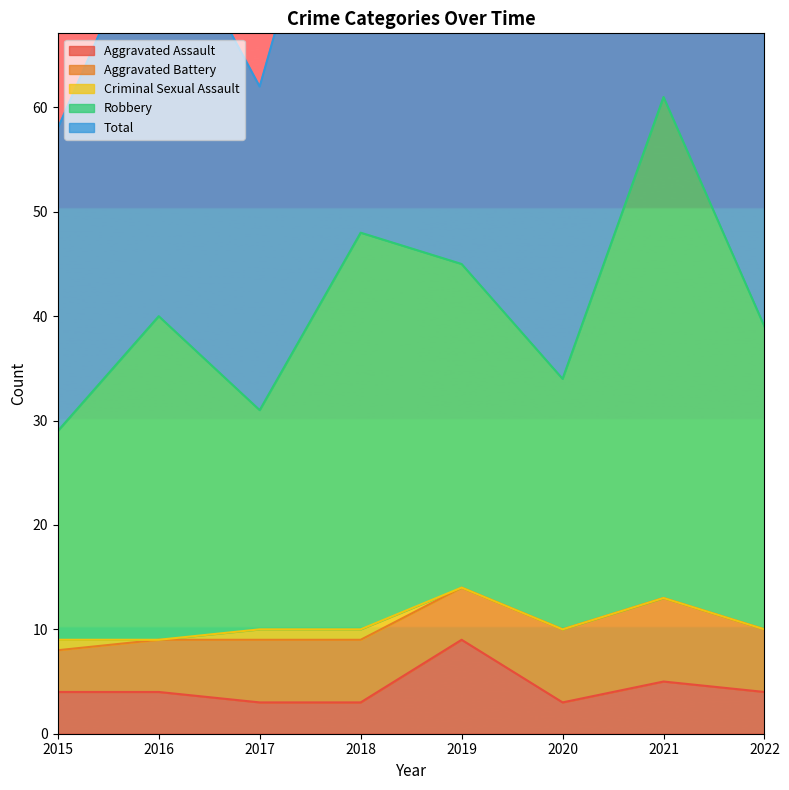

True or false: Robbery and Aggravated Assault intersect in this chart.

False